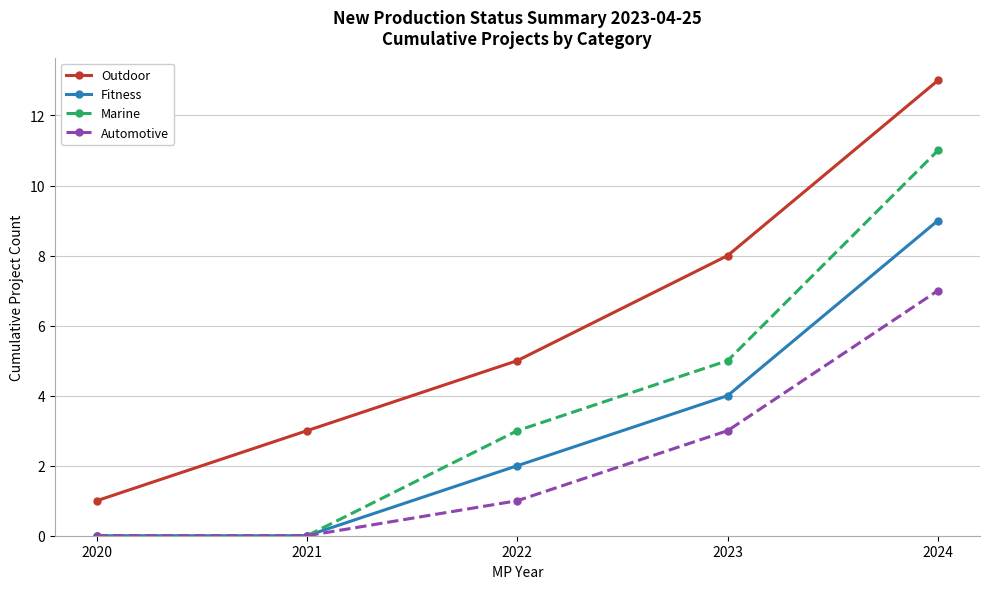

At which category is the sum across all series the highest?

2024